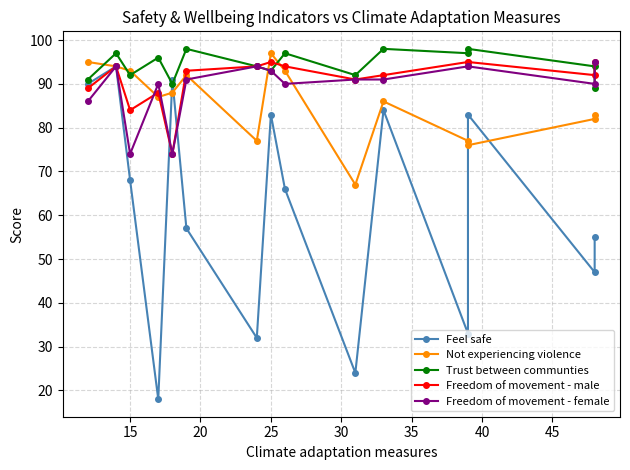

What is the maximum value for Not experiencing violence?

97